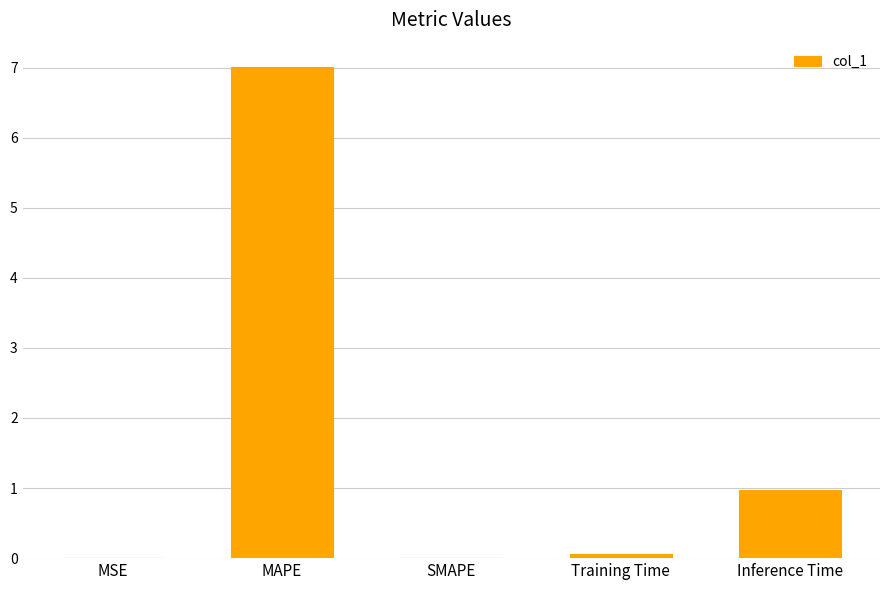

Between Training Time and MSE, which is larger?

Training Time